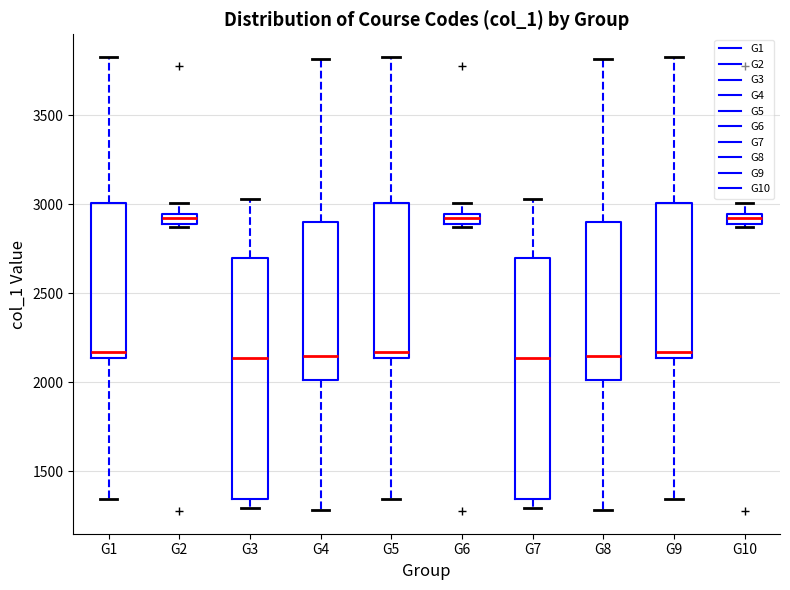

Where is the upper edge of the box for G5 on the y-axis? The values are not printed on the chart, so give them approximately, as read against the axis.

3000